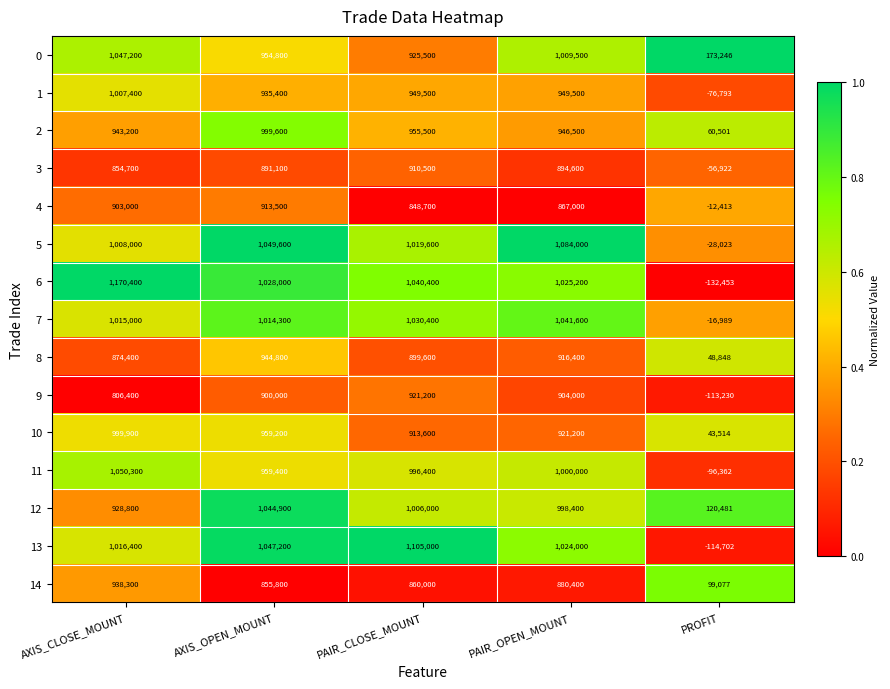

Which label corresponds to the largest value in the chart?

AXIS_CLOSE_MOUNT